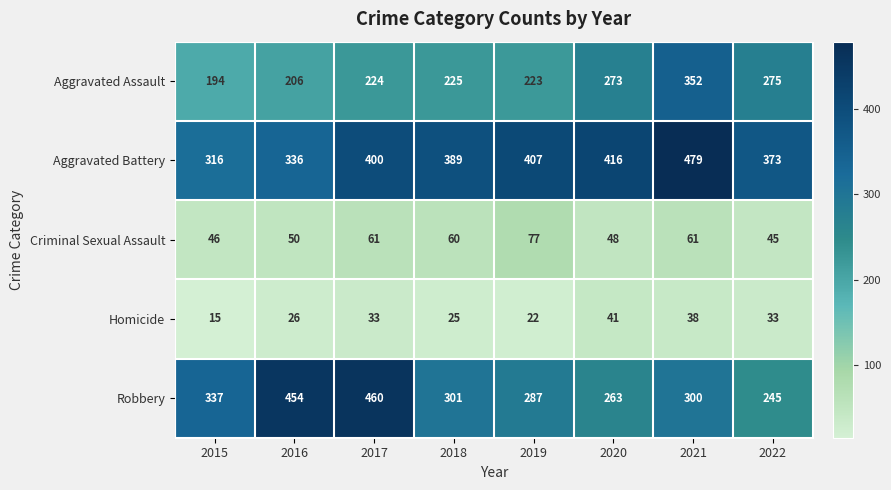

At how many categories does at least one series exceed 369?

7